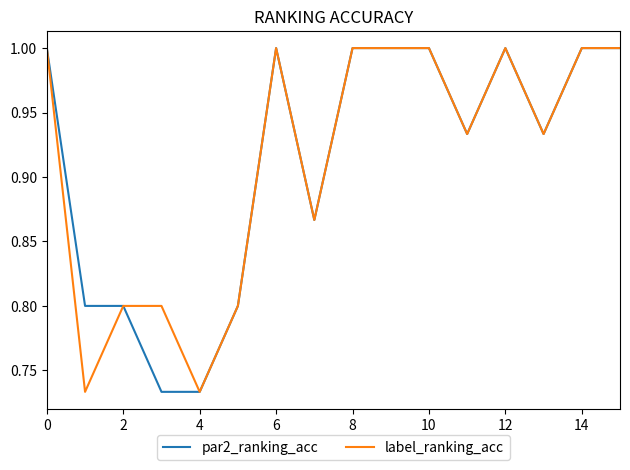

What is the maximum value shown in the chart?

1.0